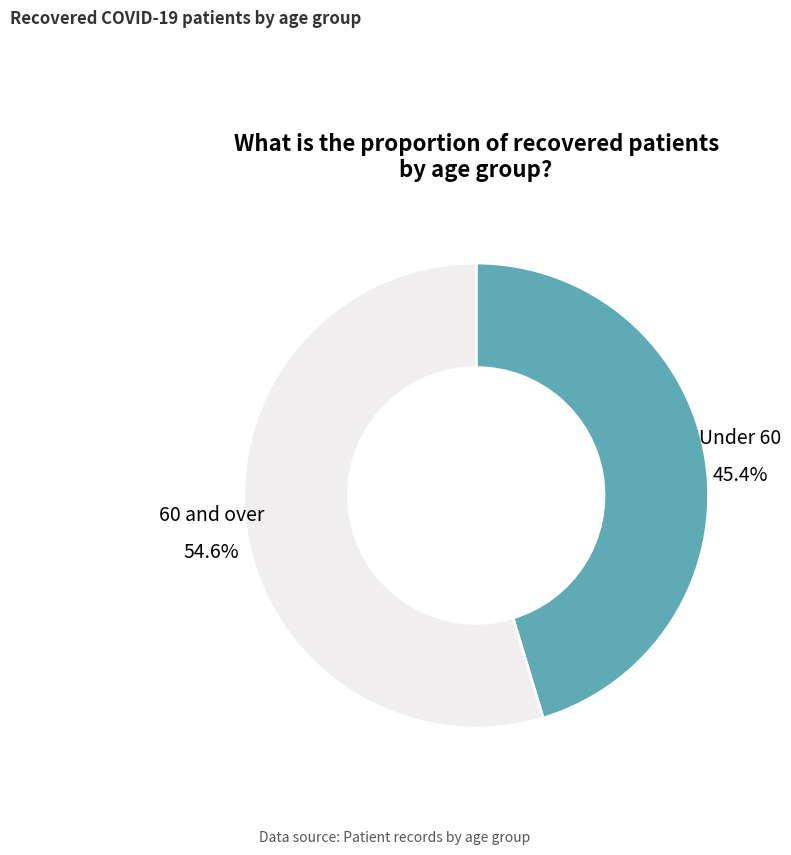

Combined, what portion of the pie is 60 and over and Under 60?

100.0%